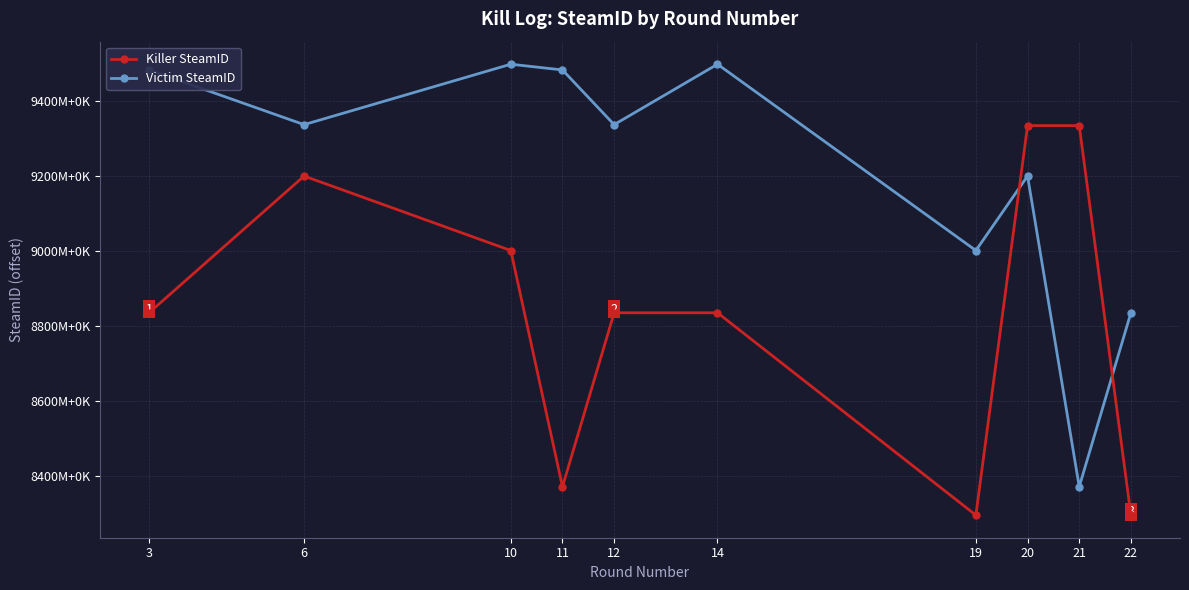

Rank the series by their maximum value, from highest to lowest.

Victim SteamID, Killer SteamID